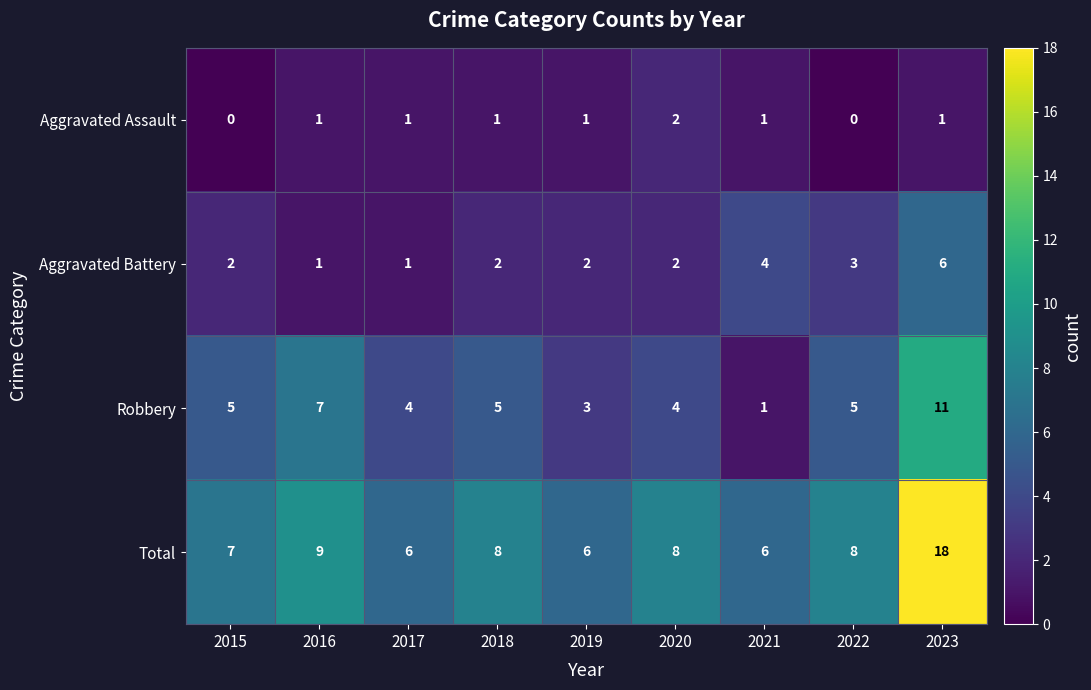

Where is Aggravated Battery nearest to the value 3?

2022